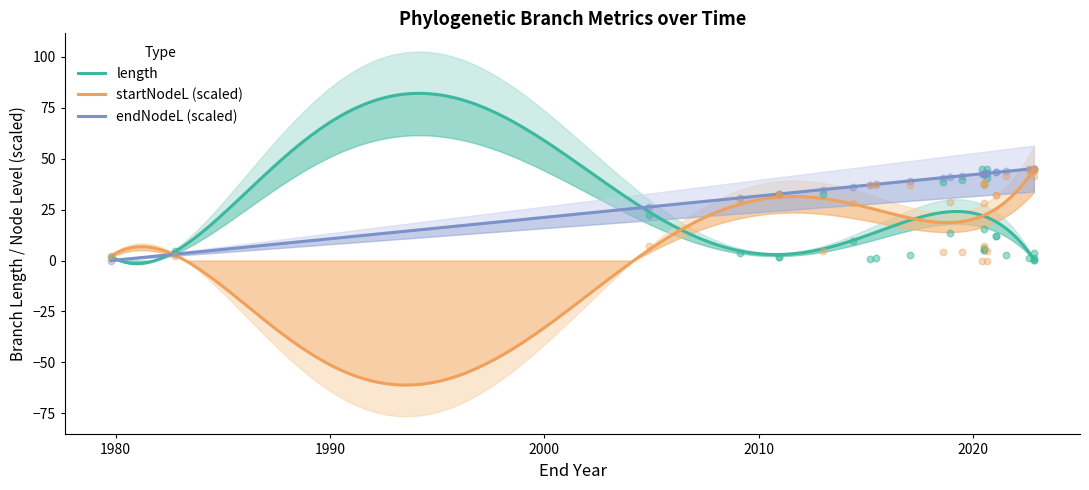

Which series has the largest total across all categories?

endNodeL